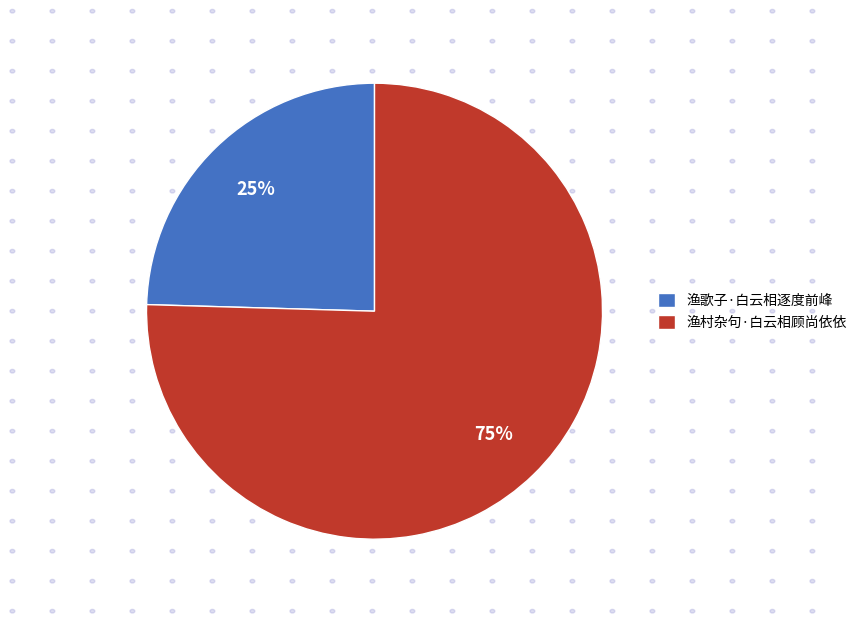

What percentage is the 渔村杂句·白云相顾尚依依 slice, to the nearest percent?

75%